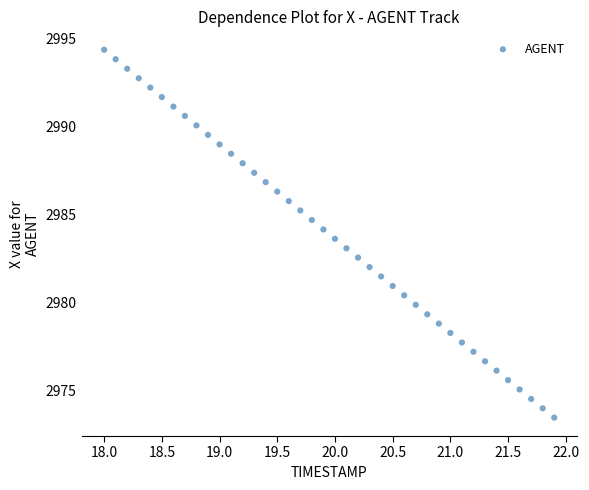

What is the range of X values (max minus min)?

3.9